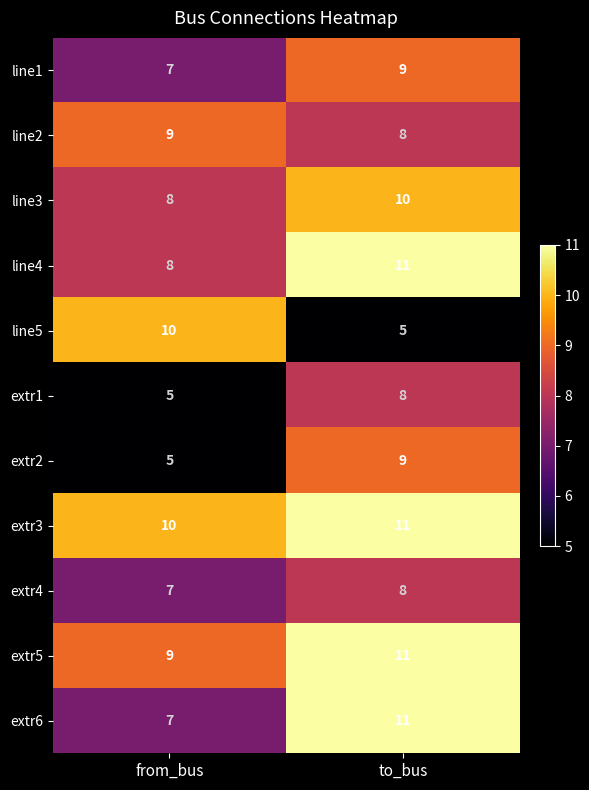

Which series has the largest range (max minus min)?

line5